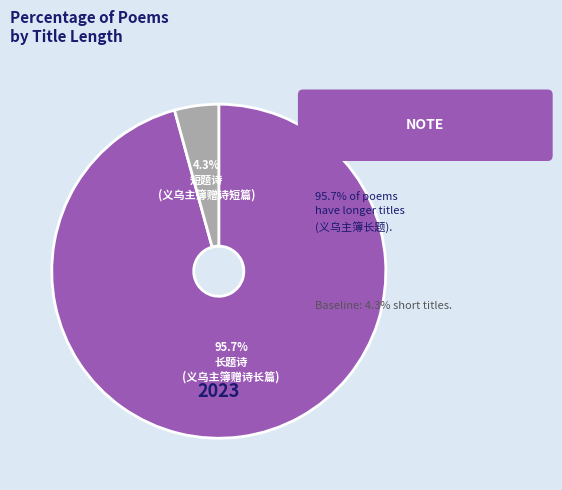

Is there any slice that represents more than half of the pie?

Yes